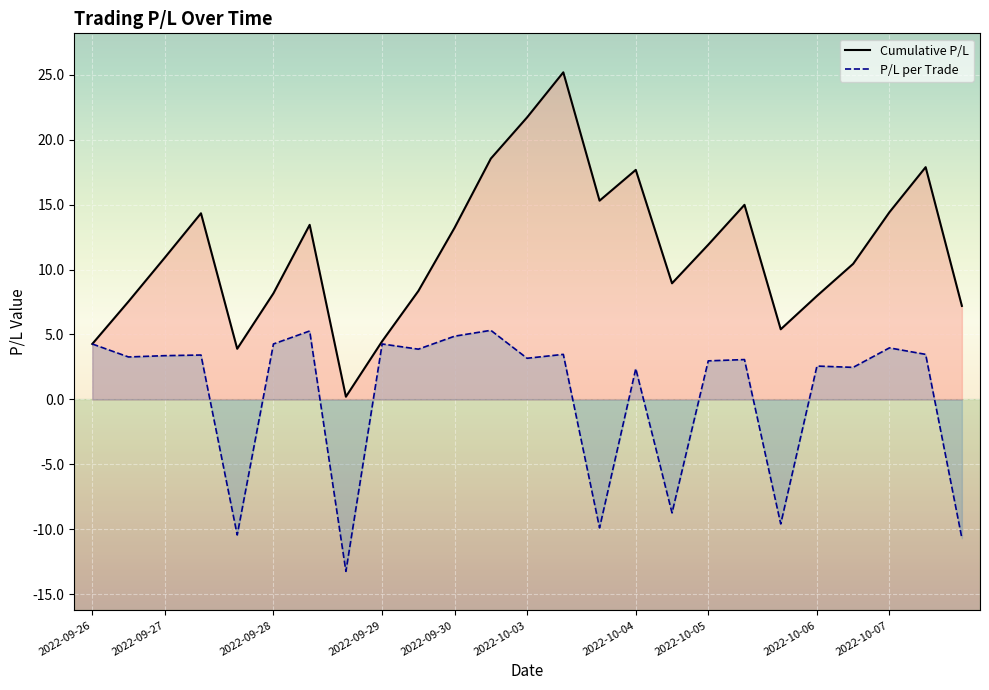

At how many categories does at least one series exceed 0?

25